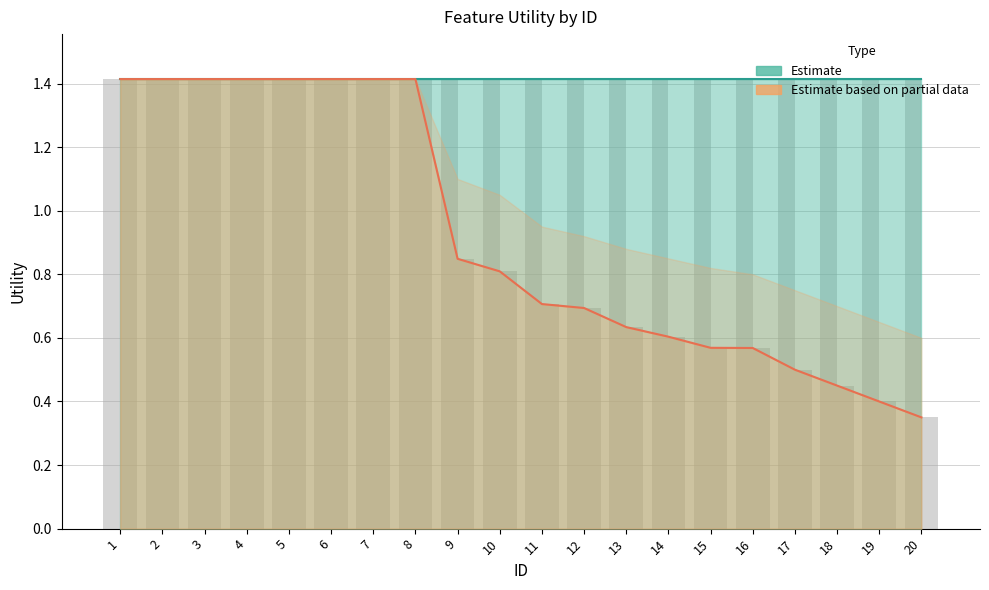

What is the maximum value shown in the chart?

1.4